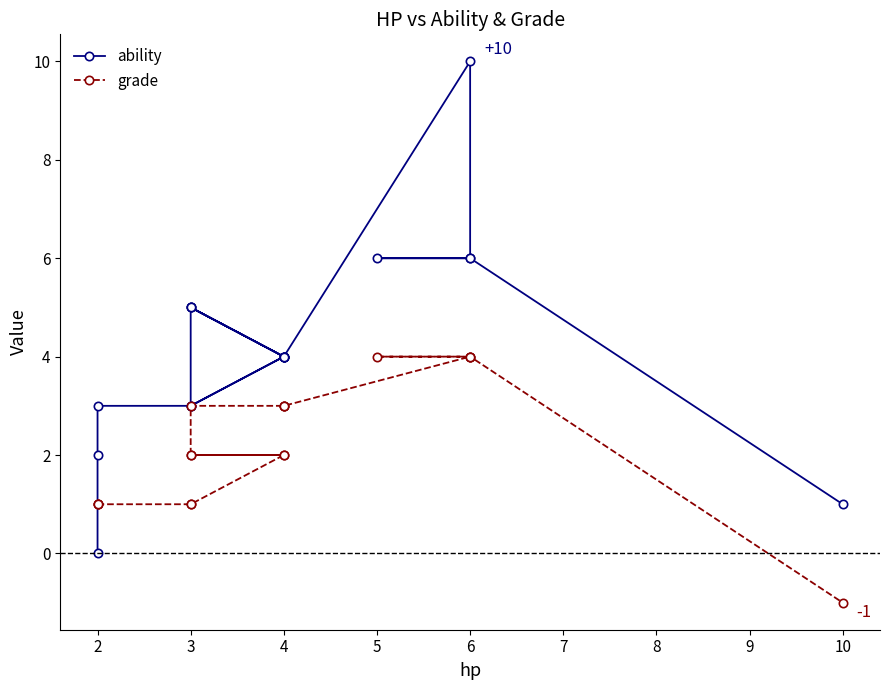

What is the difference between the maximum and minimum values in the grade series?

5